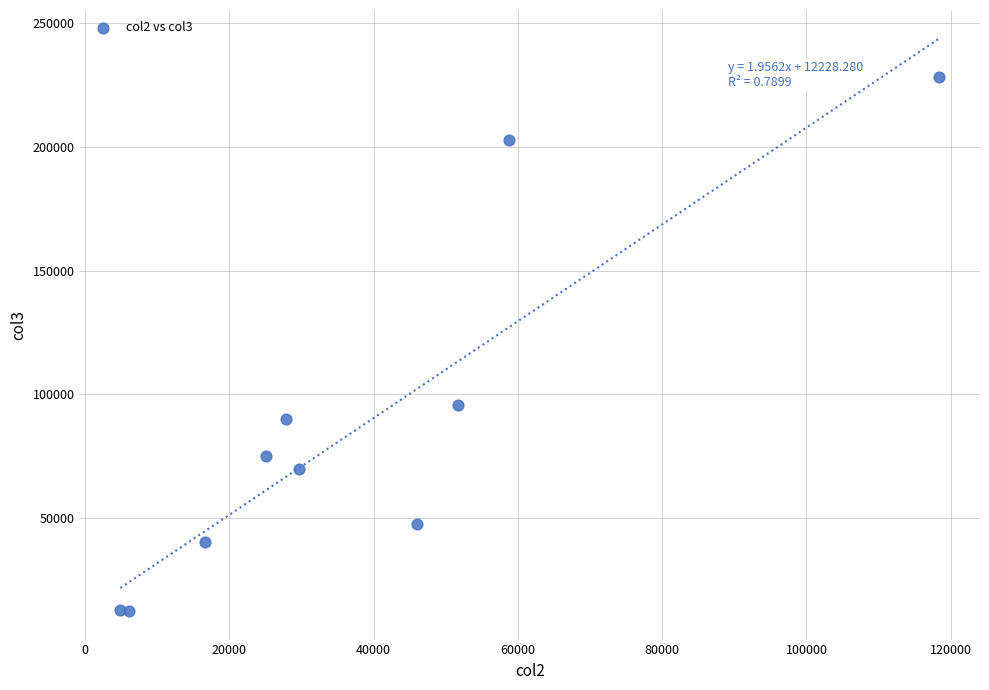

What Y value in the scatter plot is closest to 120400?

95713.3